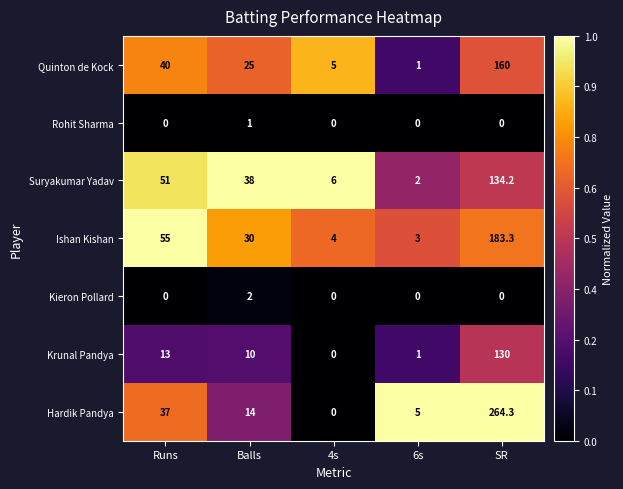

Rank the series by their maximum value, from lowest to highest.

Rohit Sharma, Kieron Pollard, Krunal Pandya, Suryakumar Yadav, Quinton de Kock, Ishan Kishan, Hardik Pandya